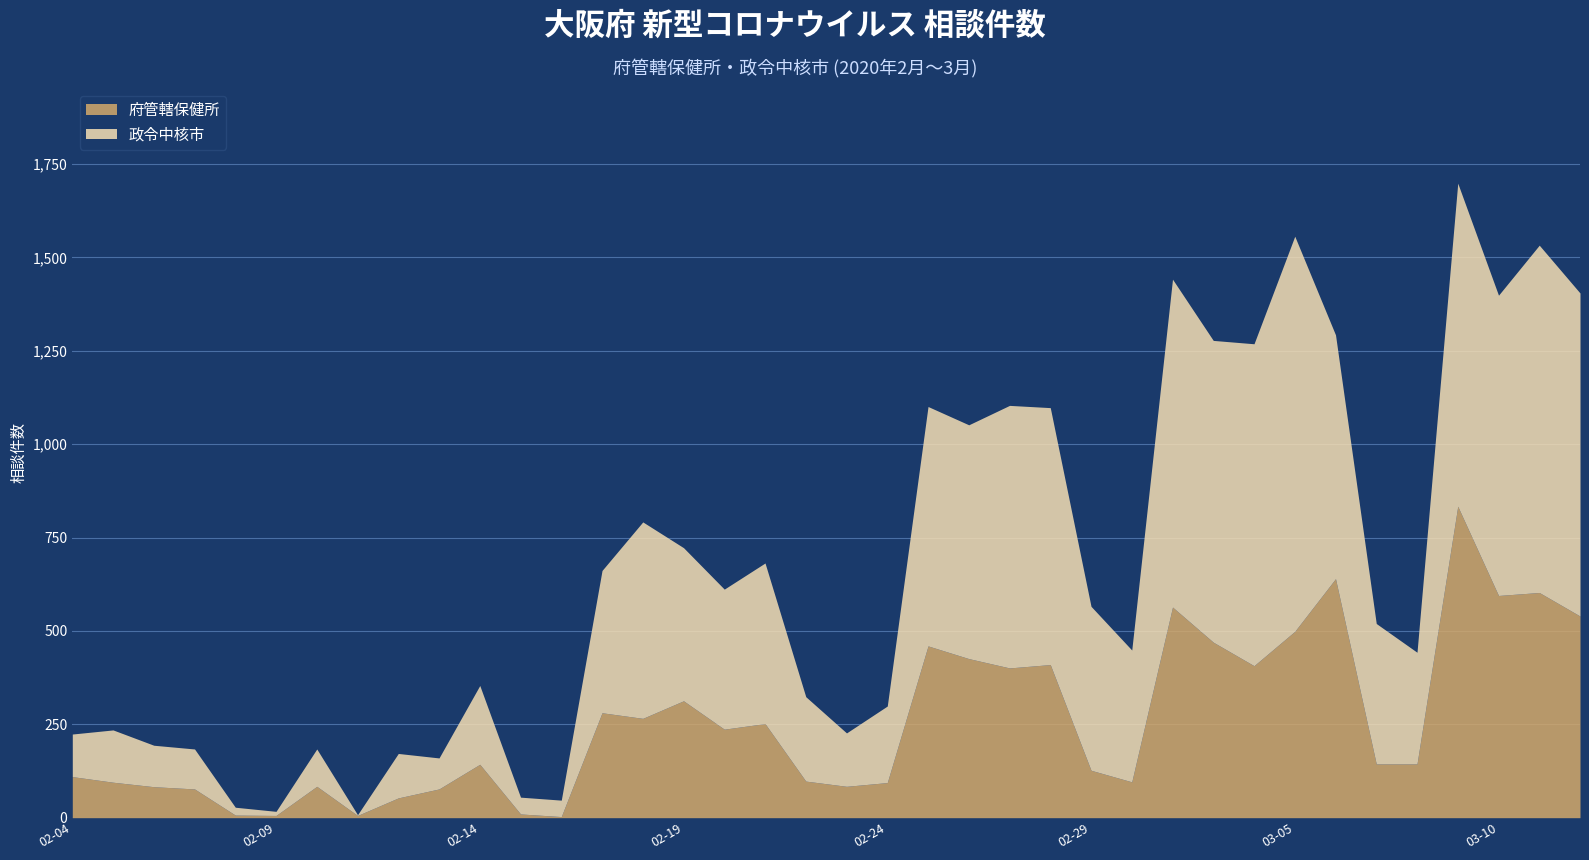

Where do 政令中核市 and 府管轄保健所 first cross each other?

2020-02-10 and 2020-02-11